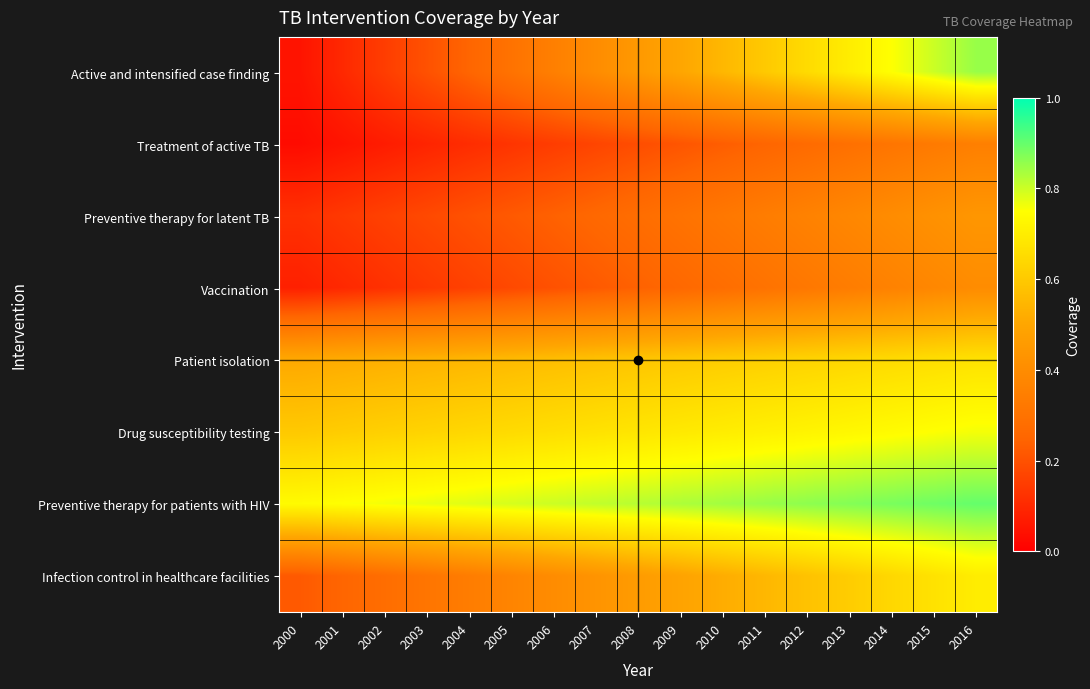

What is the total value across all series at 2015?

4.9